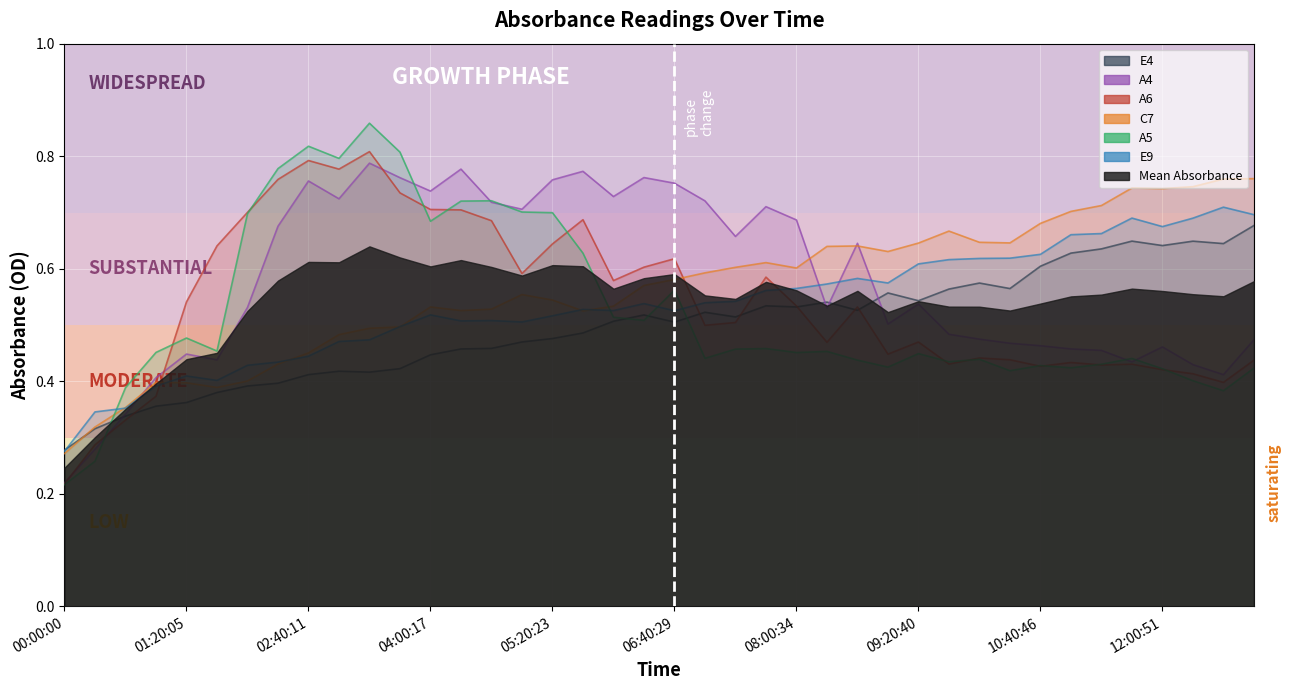

After their last crossing, which series has the higher values: E9 or E4?

E9